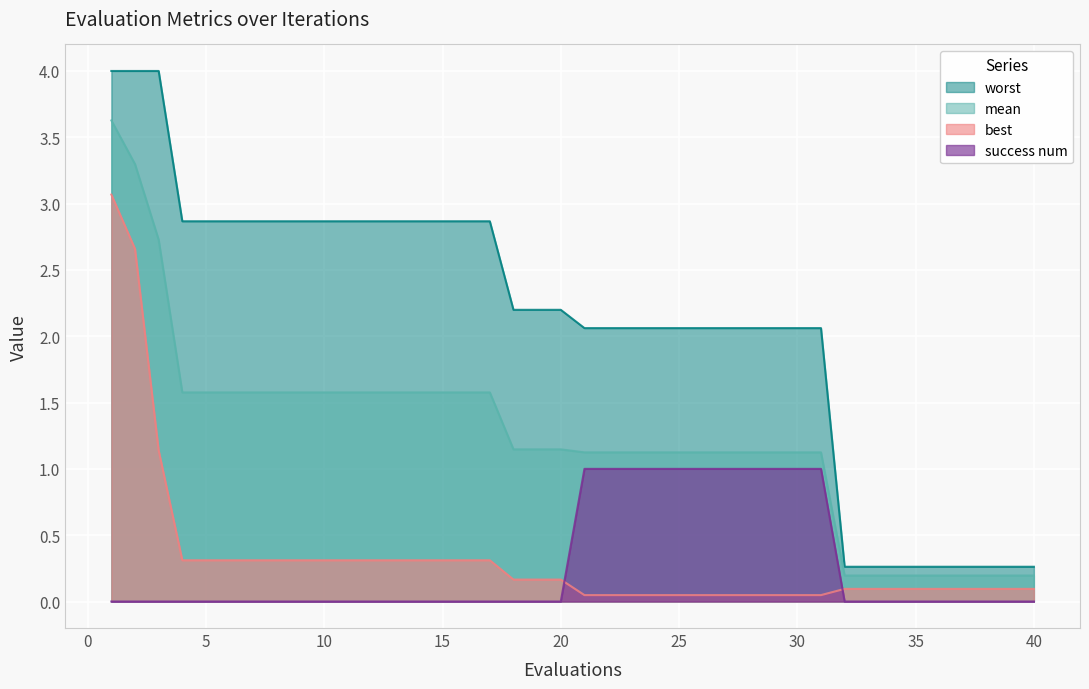

What is the average value of the worst series?

2.1